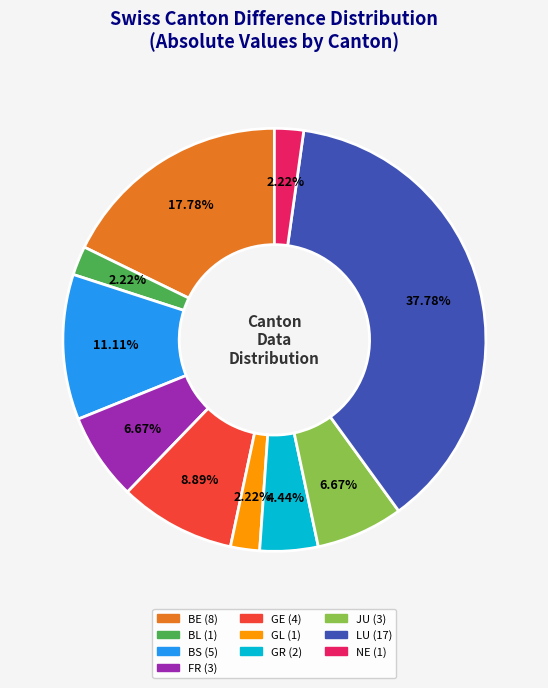

What percentage is the NE slice, to the nearest percent?

2%